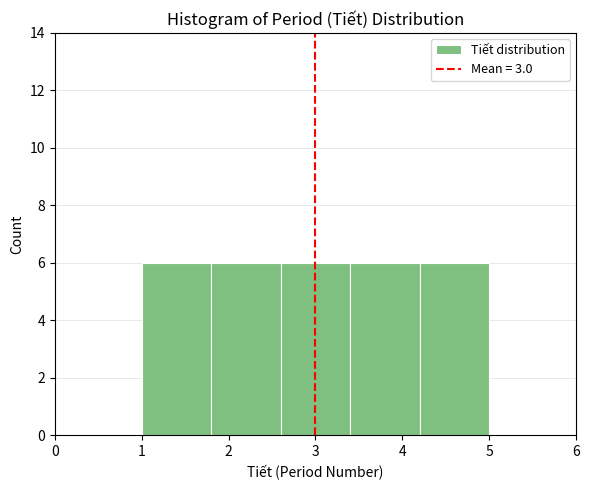

Reading left to right, list every bar in this chart as the range it spans on the x-axis followed by its height. The values are not printed on the chart, so give them approximately, as read against the axis.

1.0 to 1.8: 6
1.8 to 2.6: 6
2.6 to 3.4: 6
3.4 to 4.2: 6
4.2 to 5.0: 6